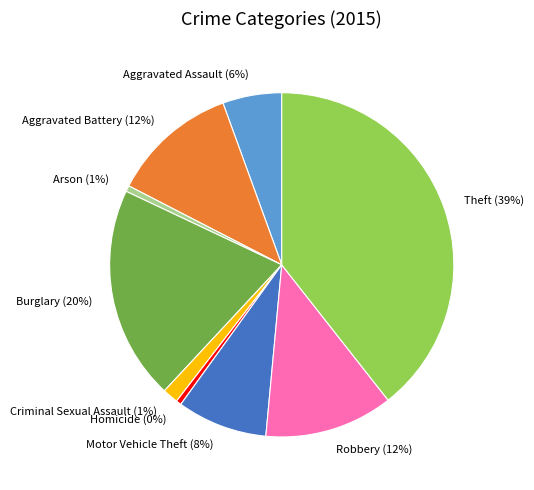

Which category has the biggest portion of the pie?

Theft